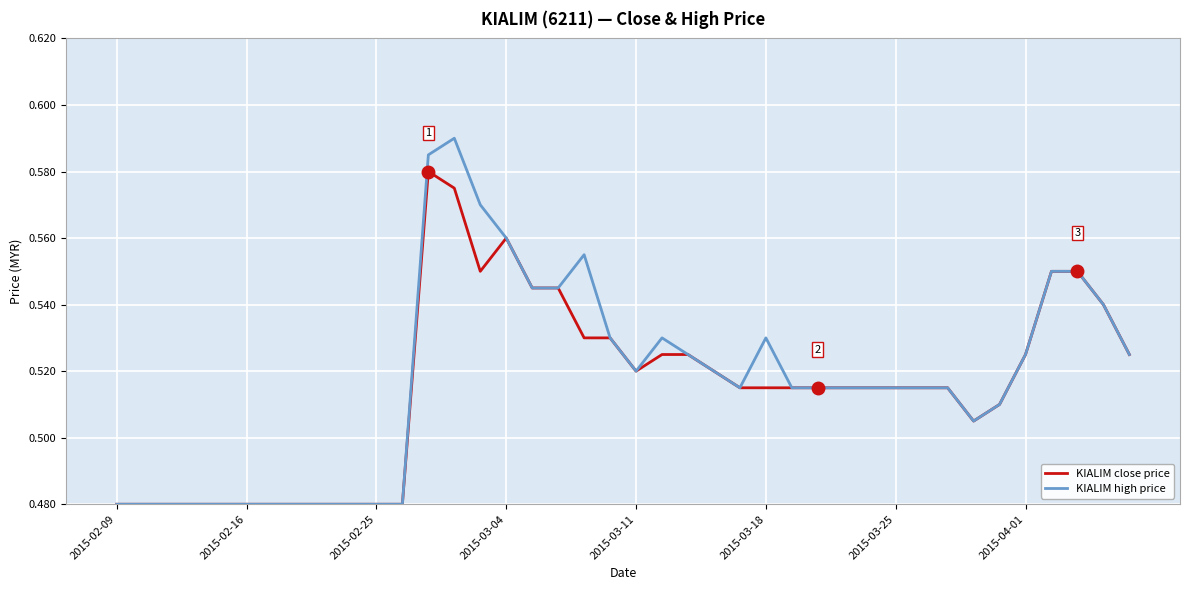

How many categories are shown in the chart?

40